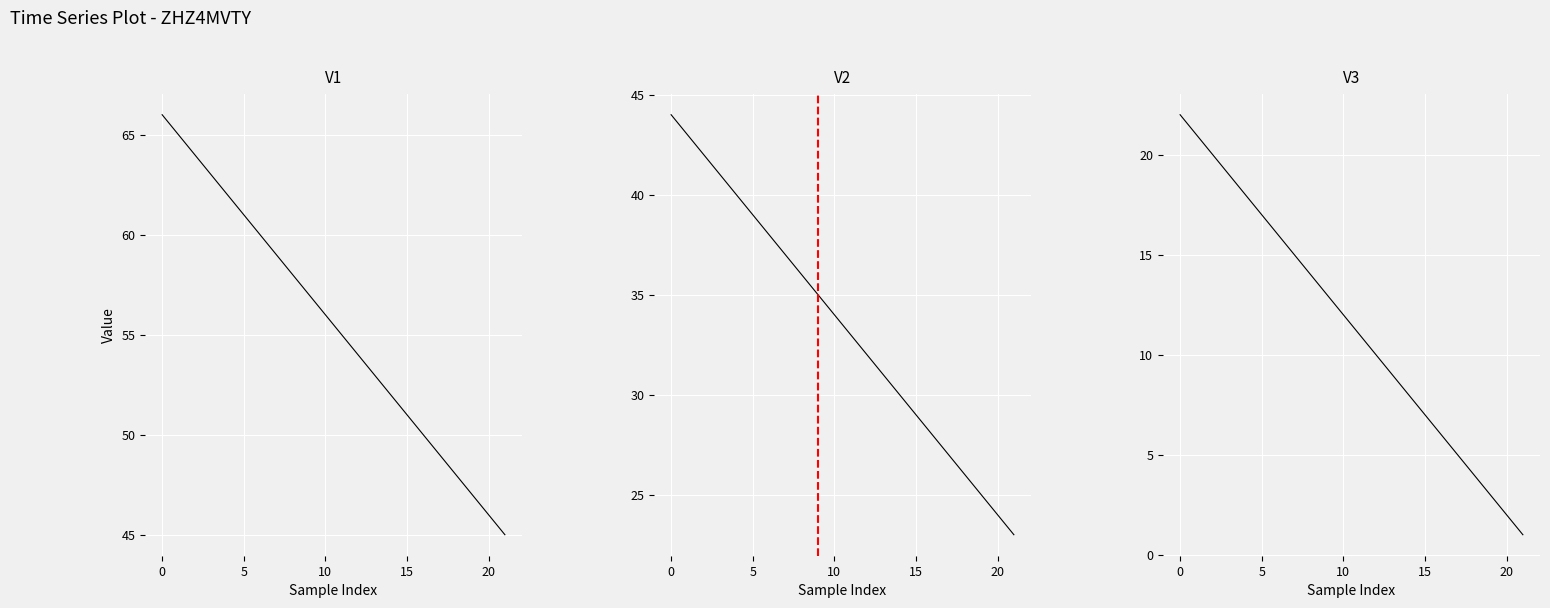

What is the lowest value of the V2 series?

23